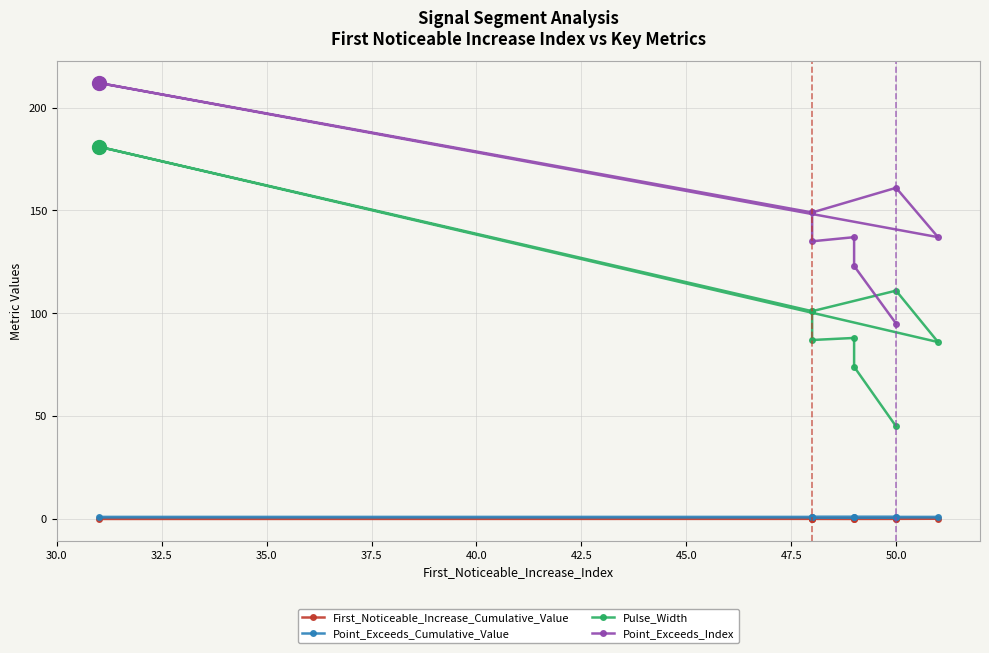

What is the highest value of the Point_Exceeds_Cumulative_Value series?

0.9